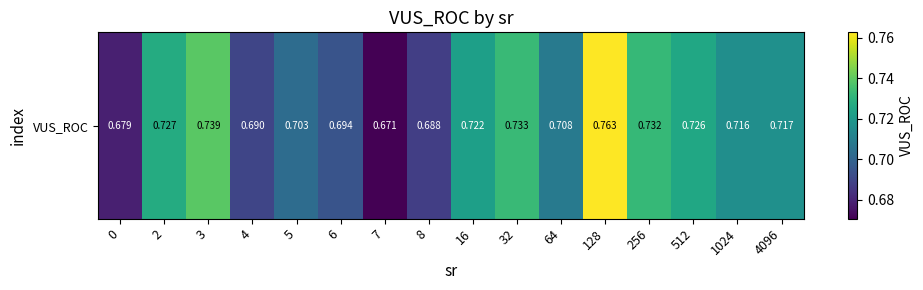

How many distinct data groups are displayed?

1